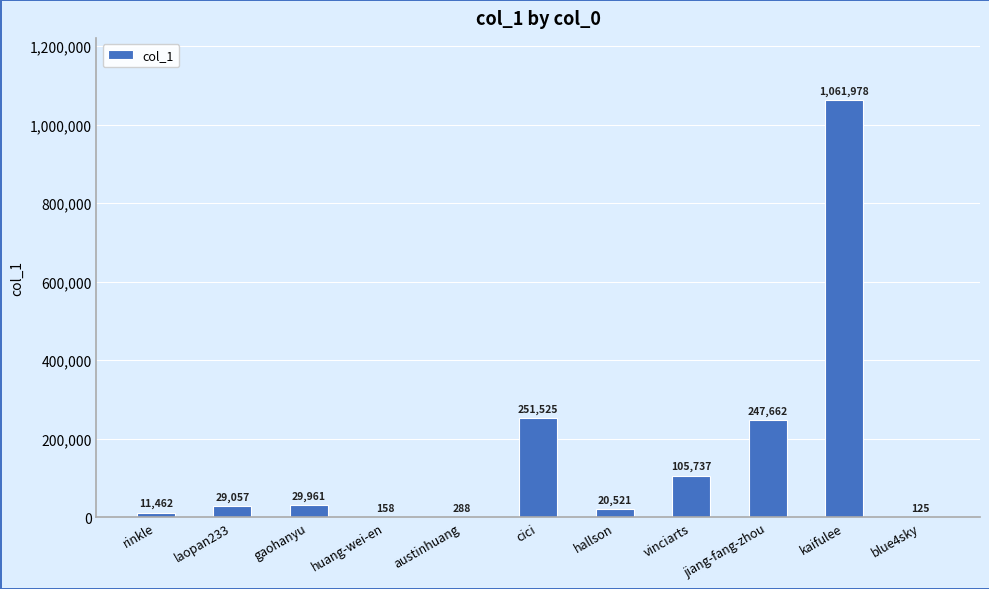

Which category has the highest value across all series?

kaifulee